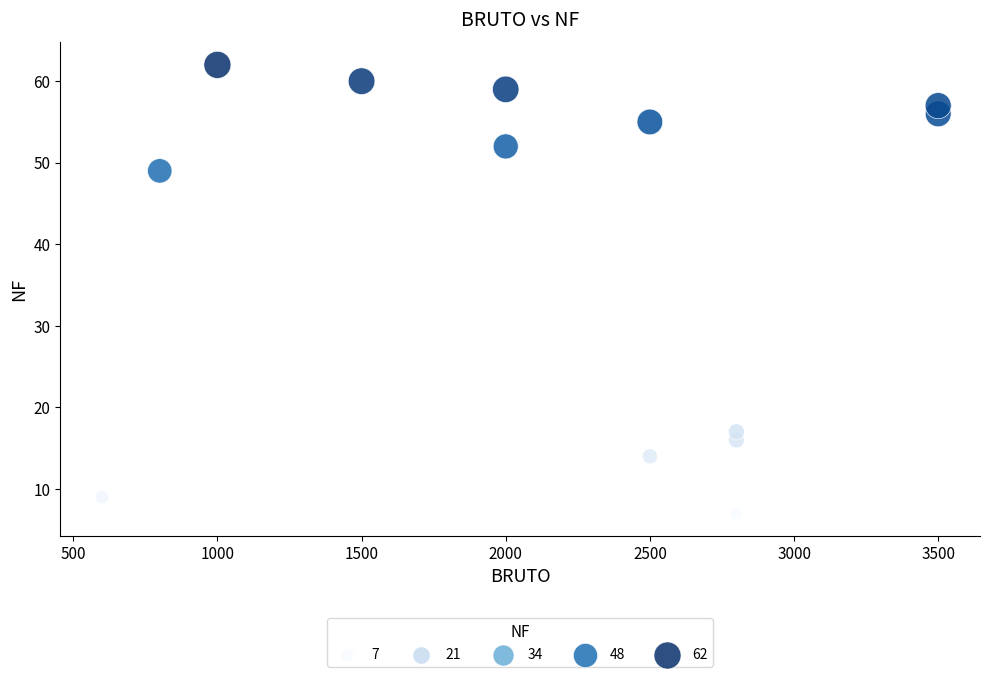

What Y value in the scatter plot is closest to 34?

49